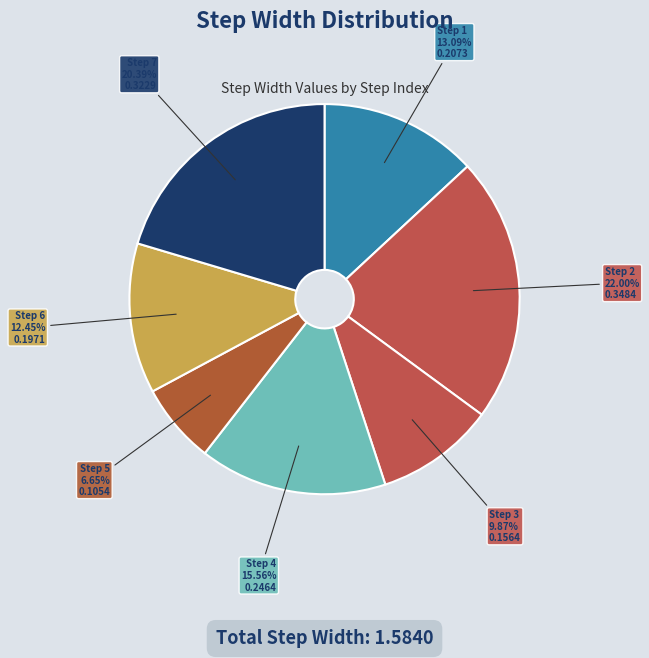

To the nearest percent, what percentage of the pie is Step 5?

7%